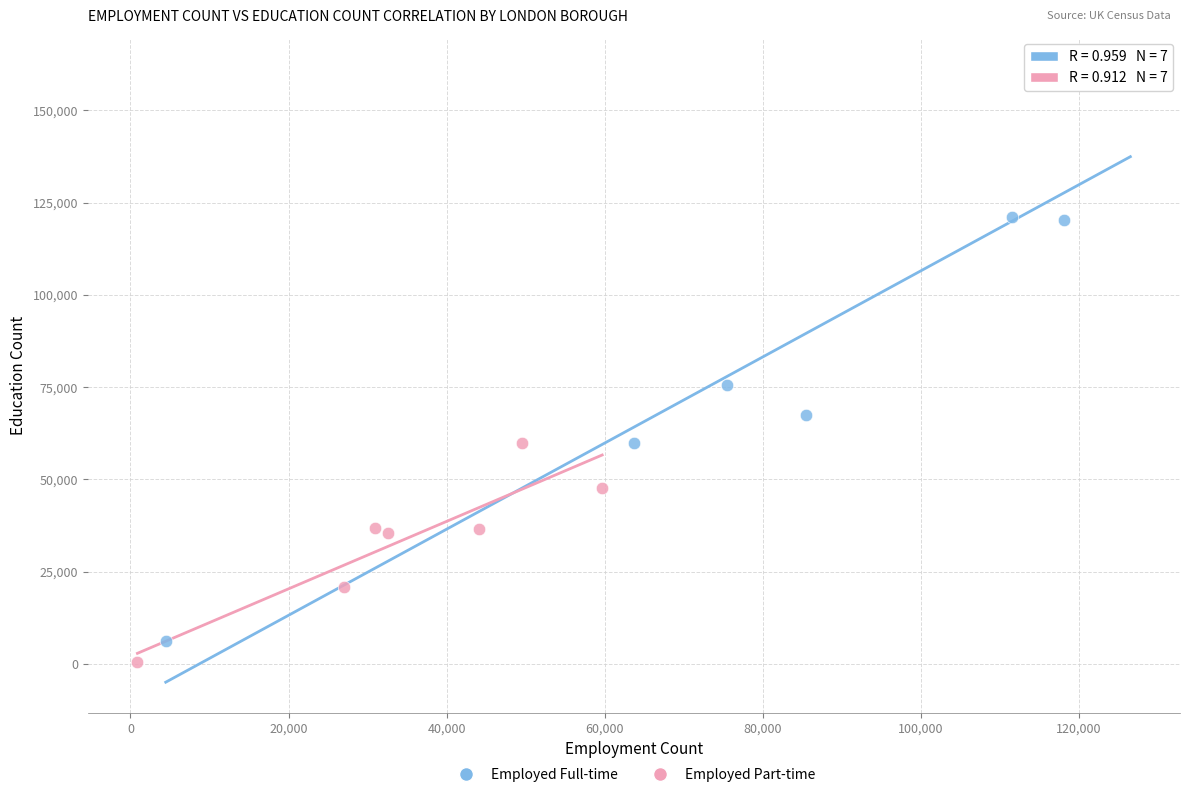

Which series contains the highest Y value?

Employed Full-time